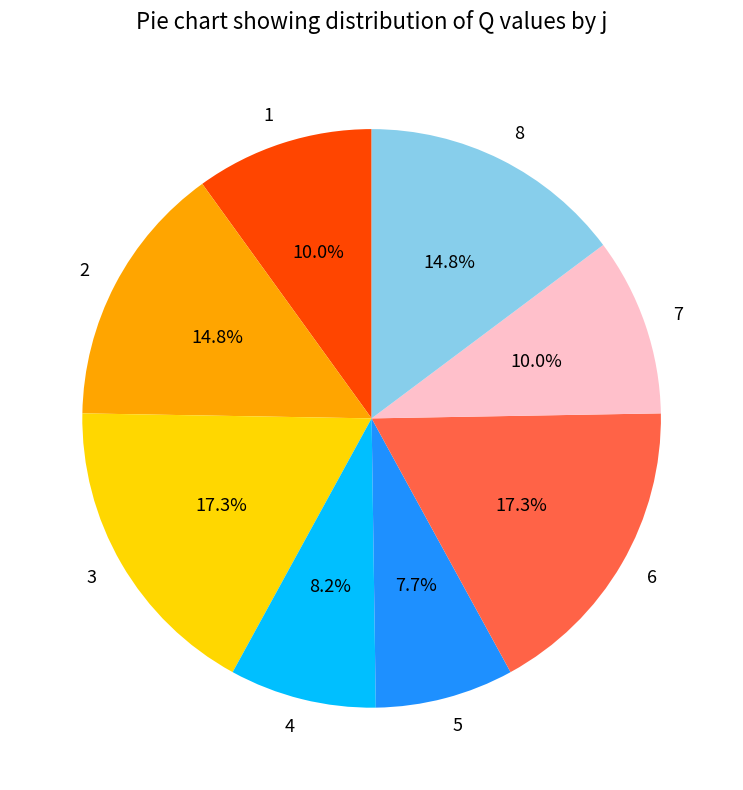

Approximately how many times larger is the value at 8 compared to 5?

1.9